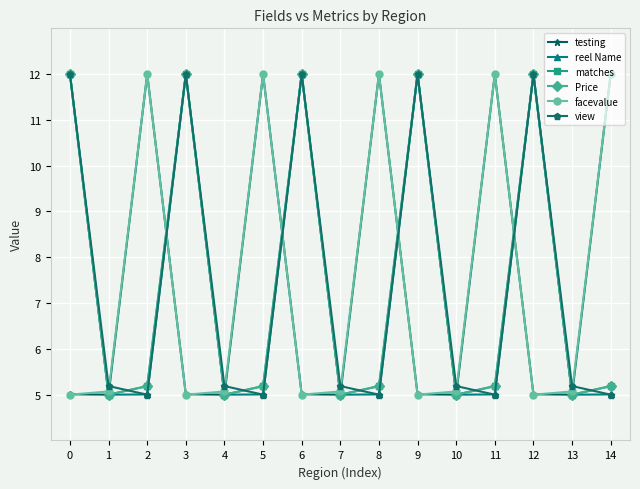

True or false: testing has a value of 3.0 at 13.

False